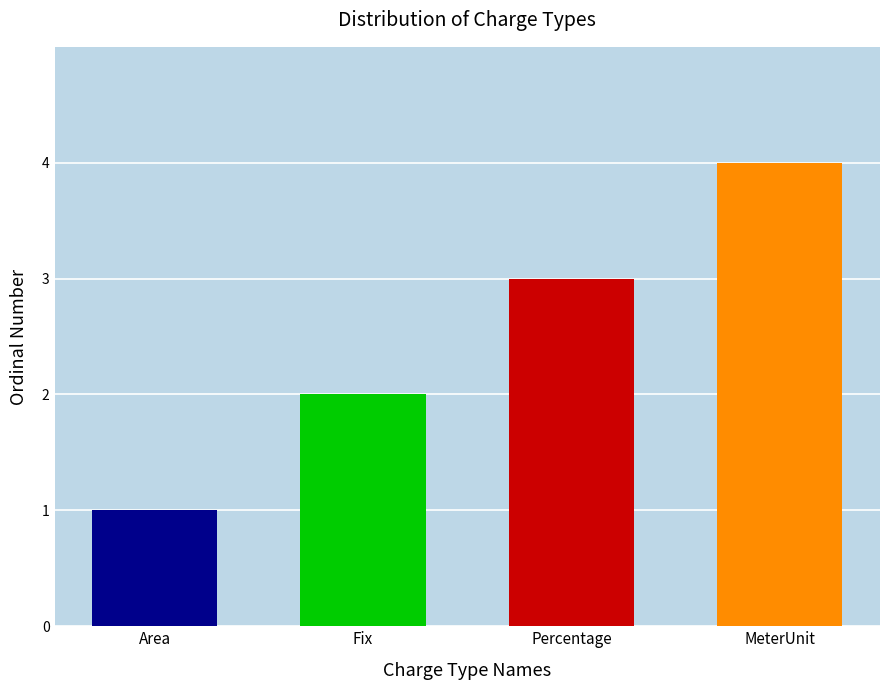

What is the label of the 3rd bar from the right?

Fix